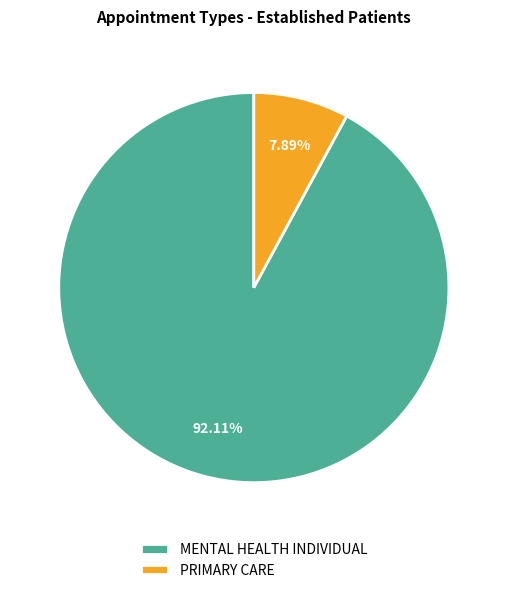

Does PRIMARY CARE represent more than half of the total?

No